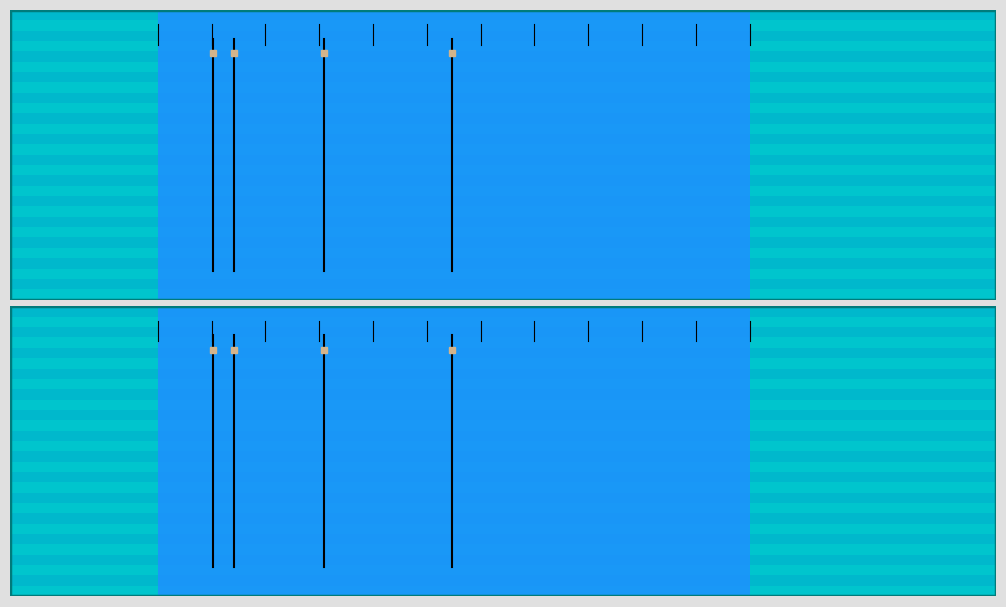

What is the difference between the AMBIENCE values at 0.0 and 0.2?

0.8